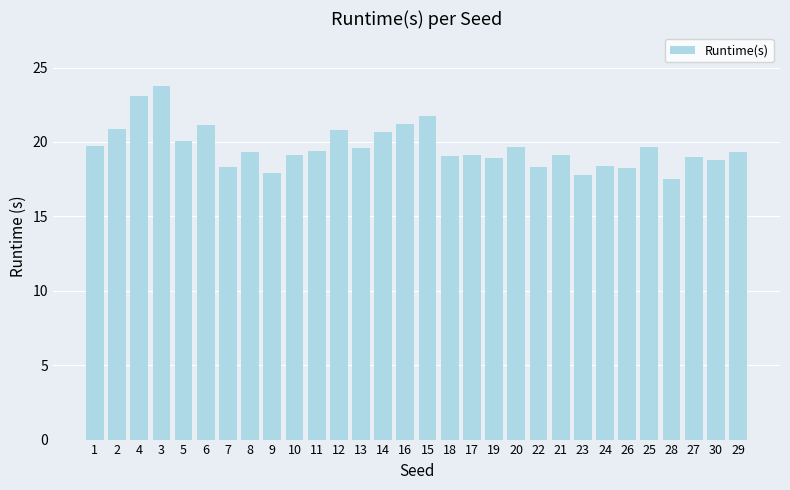

Read the value at 7.

18.3